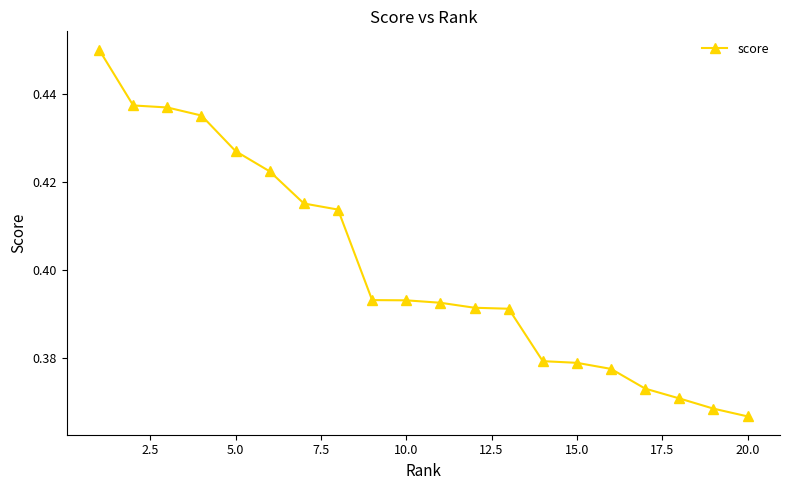

How many values are between 0 and 1?

20